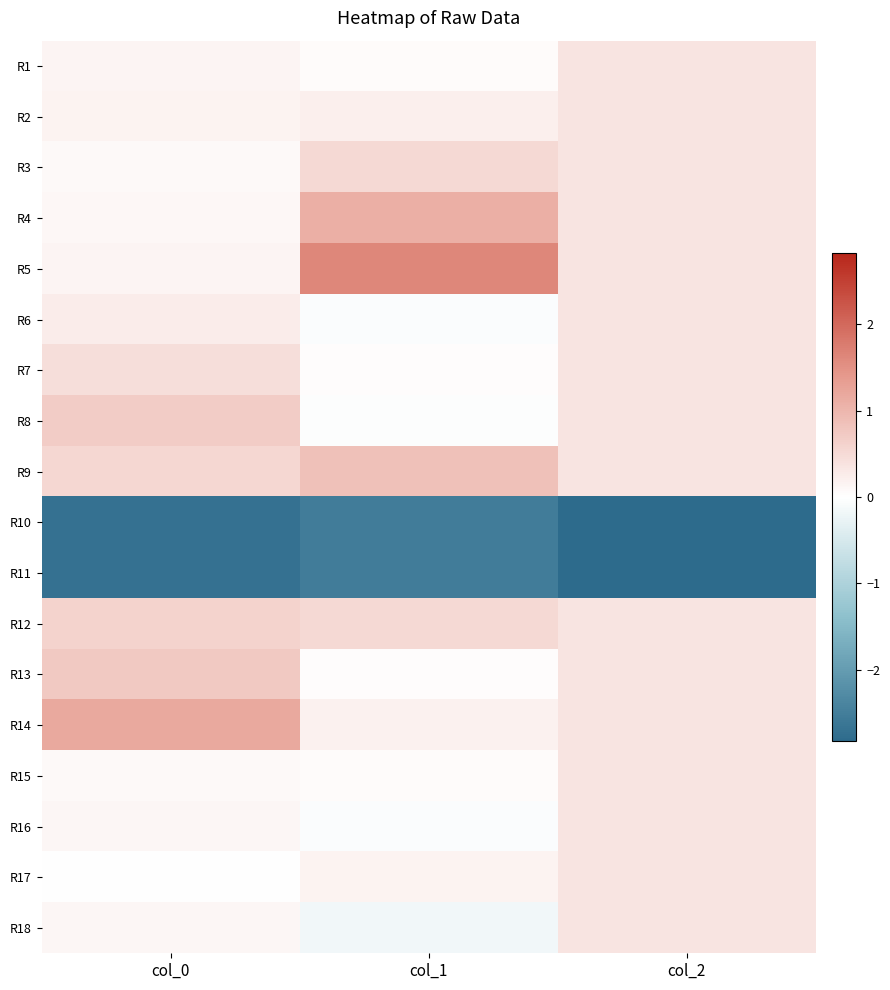

What is the maximum value shown in the chart?

1.6